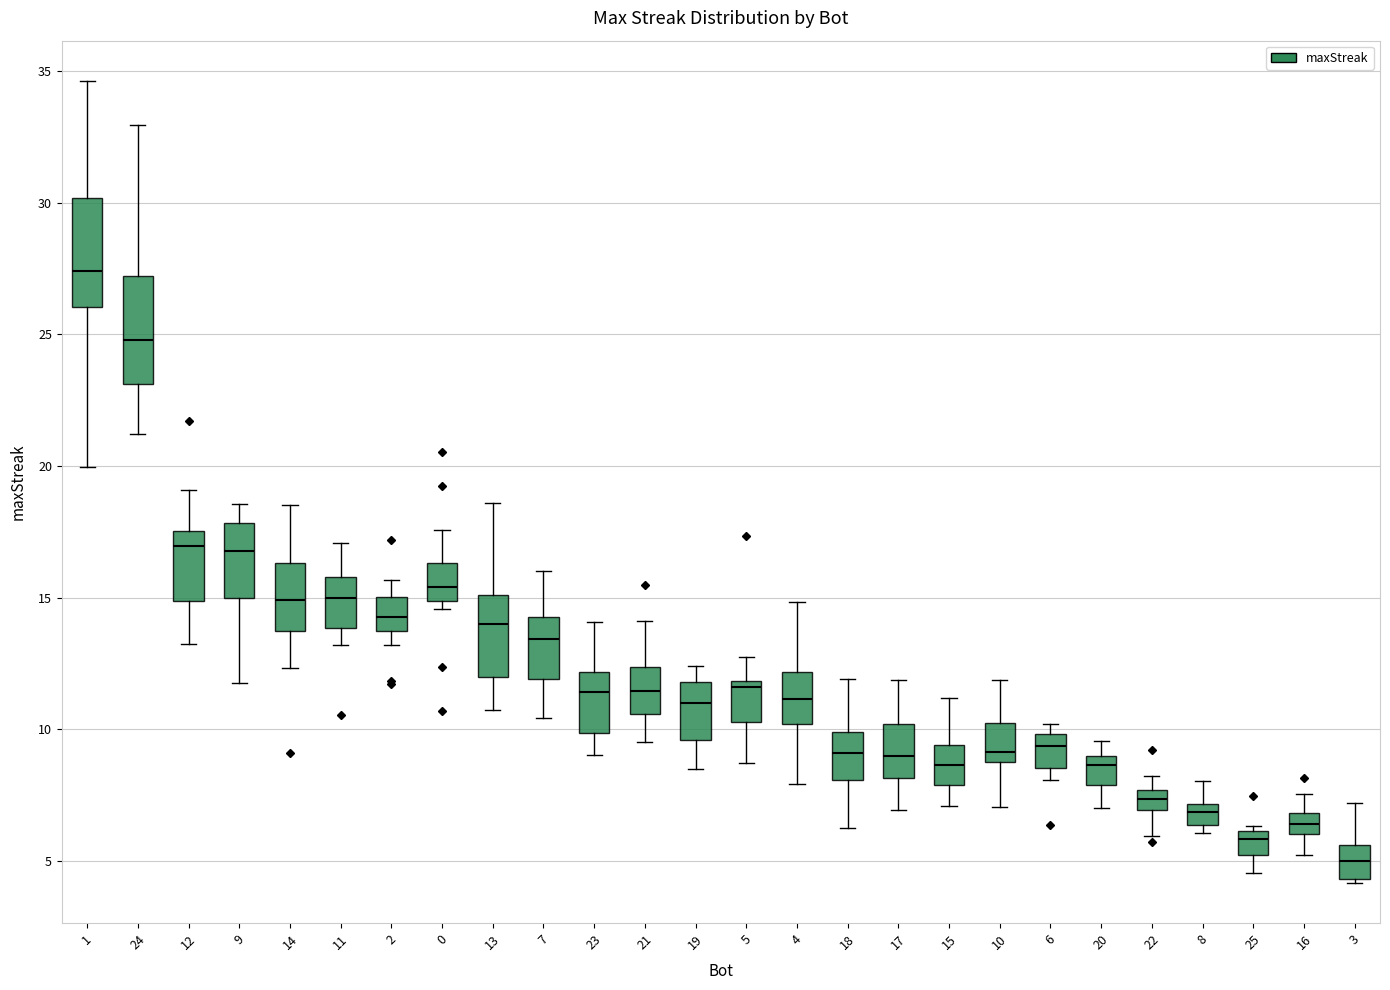

Where does the median line of the box at x = 16 sit on the y-axis? The values are not printed on the chart, so give them approximately, as read against the axis.

6.5